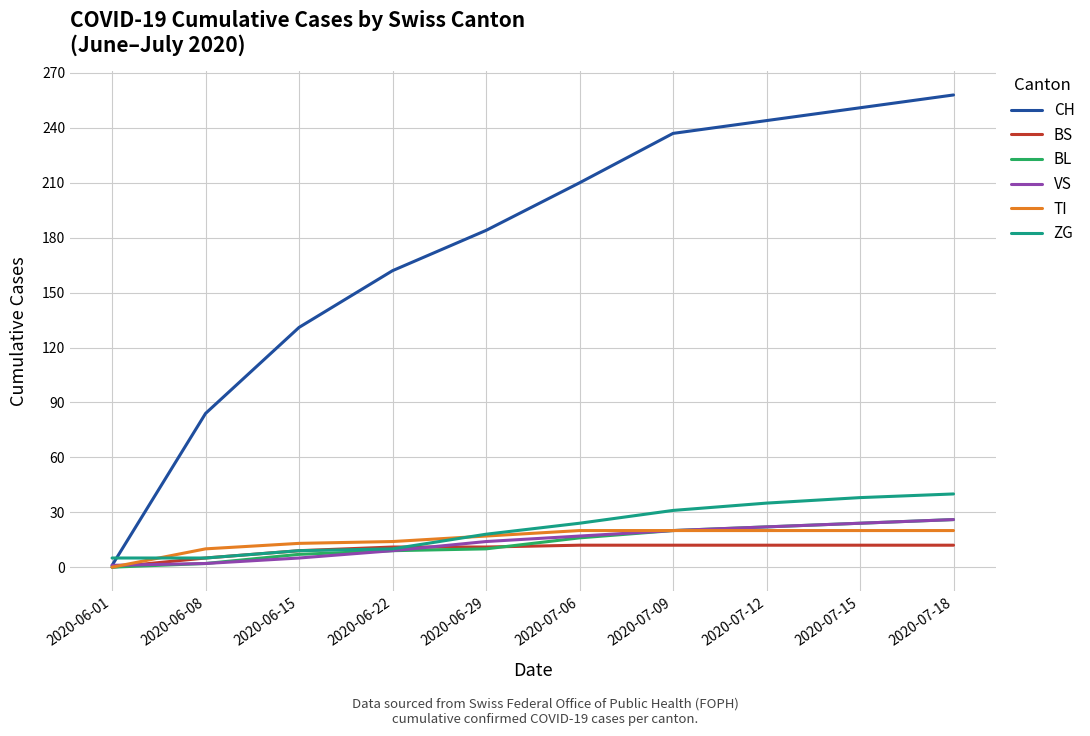

What is the sum of all BL values?

136